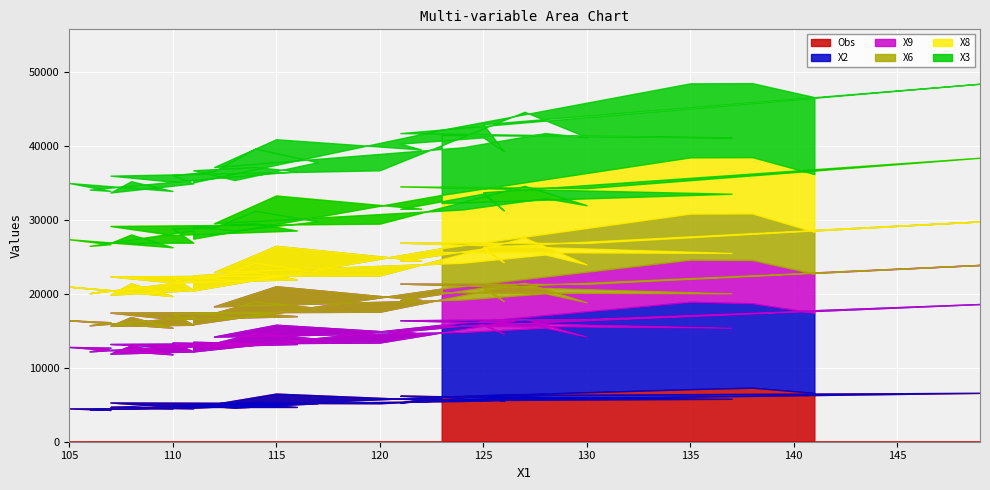

How many values in the X2 series exceed 8?

34